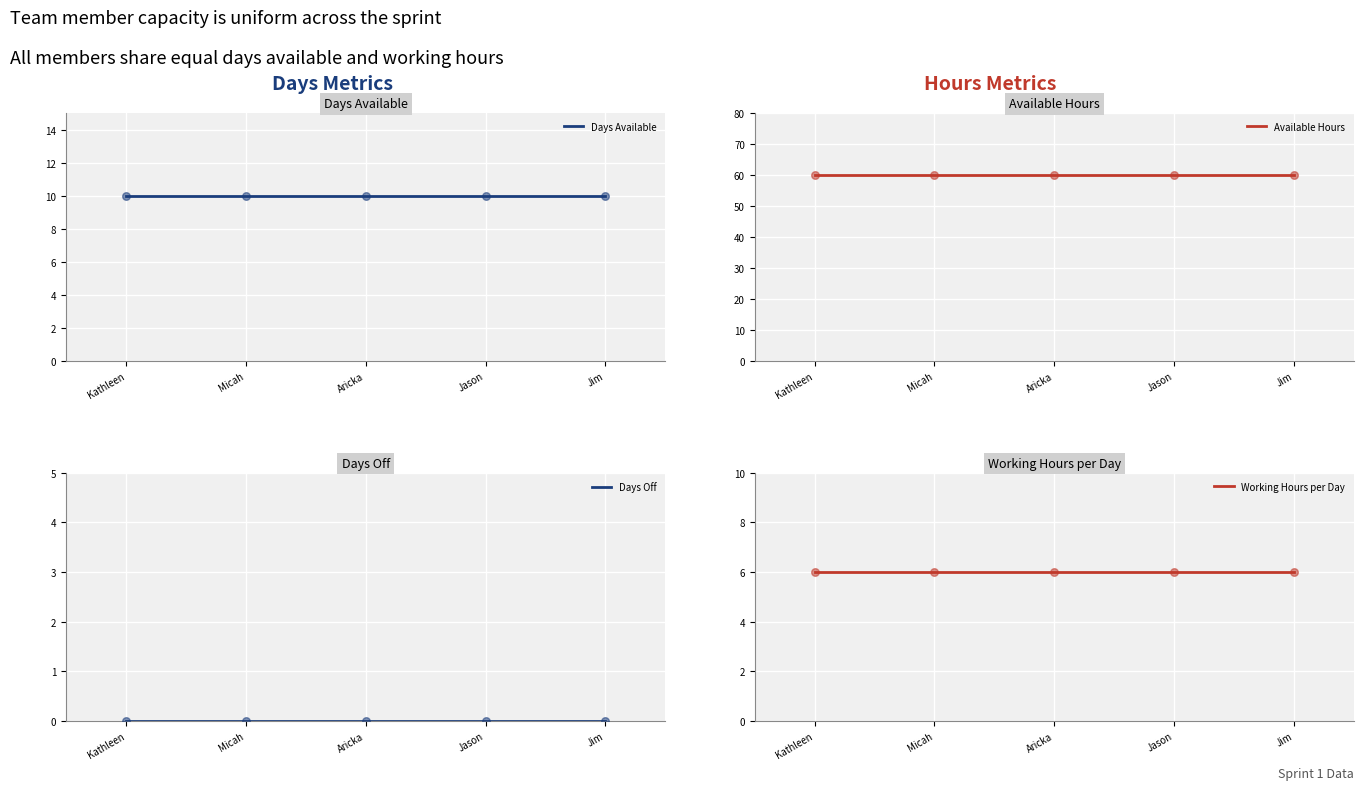

Which series contains the lowest Y value?

Days Off